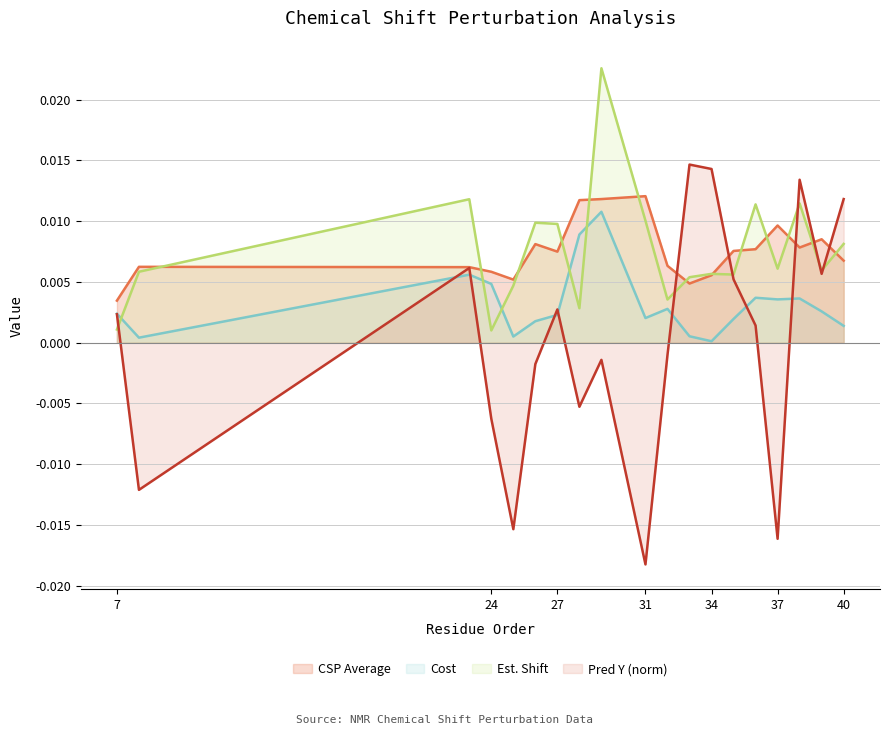

Where is cost nearest to the value 0?

34